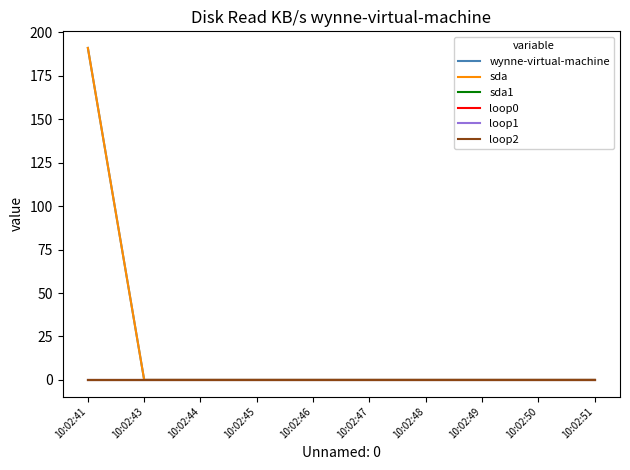

Does the chart have visible grid lines?

No